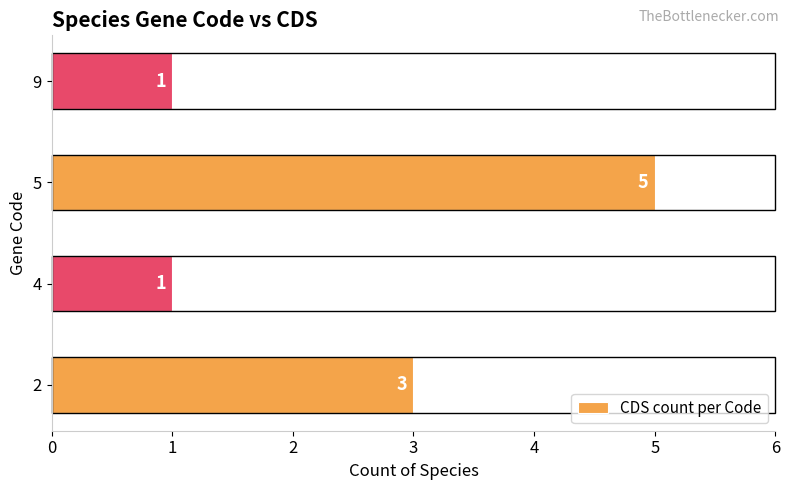

The value at 9 is 1. True or false?

True